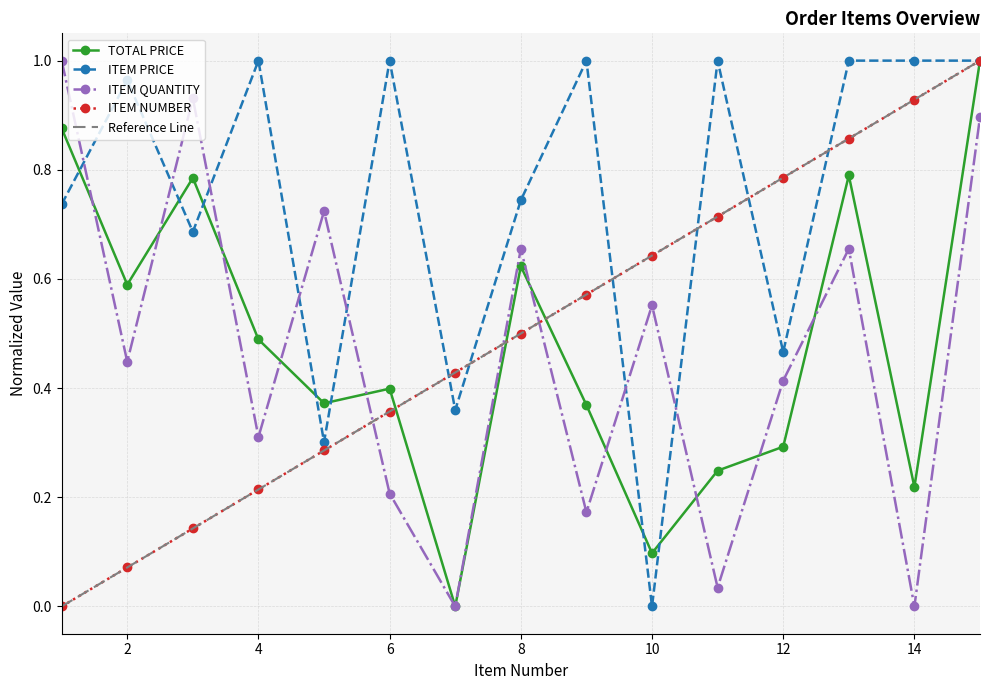

Reading left to right, extract all data points from this chart.

TOTAL PRICE: 0.9	0.6	0.8	0.5	0.4	0.4	0.0	0.6	0.4	0.1	0.2	0.3	0.8	0.2	1.0
ITEM PRICE: 0.7	1.0	0.7	1.0	0.3	1.0	0.4	0.7	1.0	0.0	1.0	0.5	1.0	1.0	1.0
ITEM QUANTITY: 1.0	0.4	0.9	0.3	0.7	0.2	0.0	0.7	0.2	0.6	0.0	0.4	0.7	0.0	0.9
ITEM NUMBER: 0.0	0.1	0.1	0.2	0.3	0.4	0.4	0.5	0.6	0.6	0.7	0.8	0.9	0.9	1.0